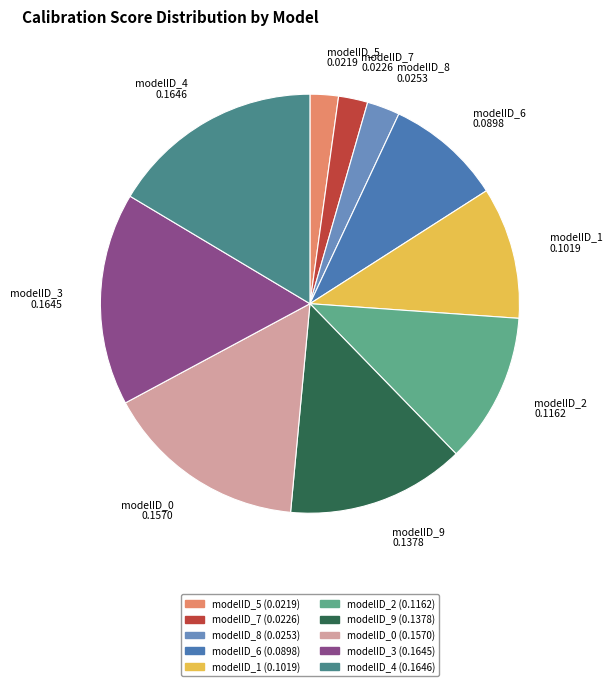

Is there any slice that represents more than half of the pie?

No